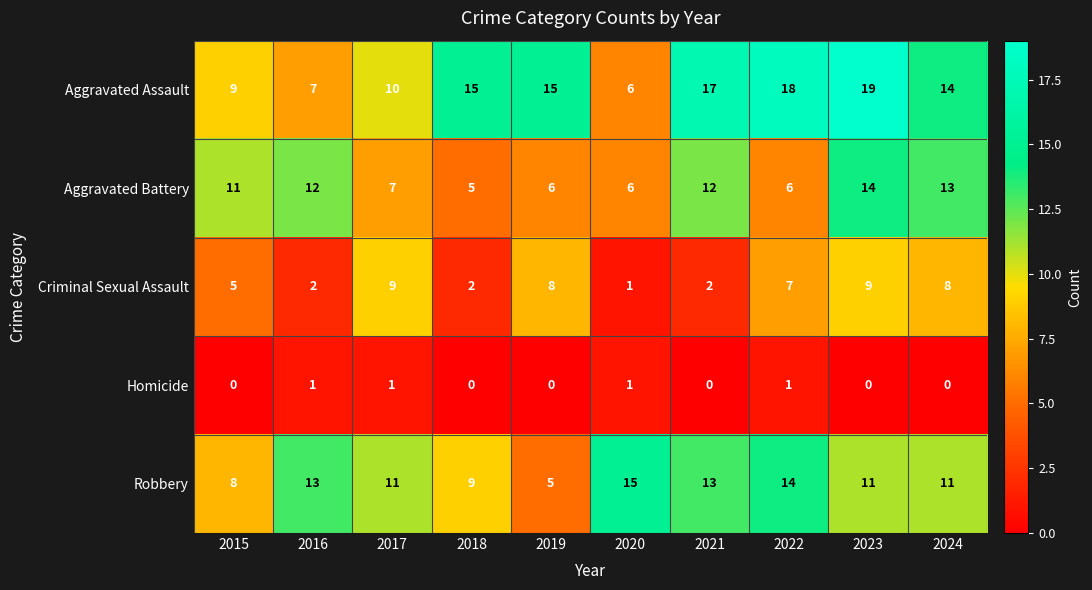

At 2019, list the series in order from largest to smallest.

Aggravated Assault, Criminal Sexual Assault, Aggravated Battery, Robbery, Homicide